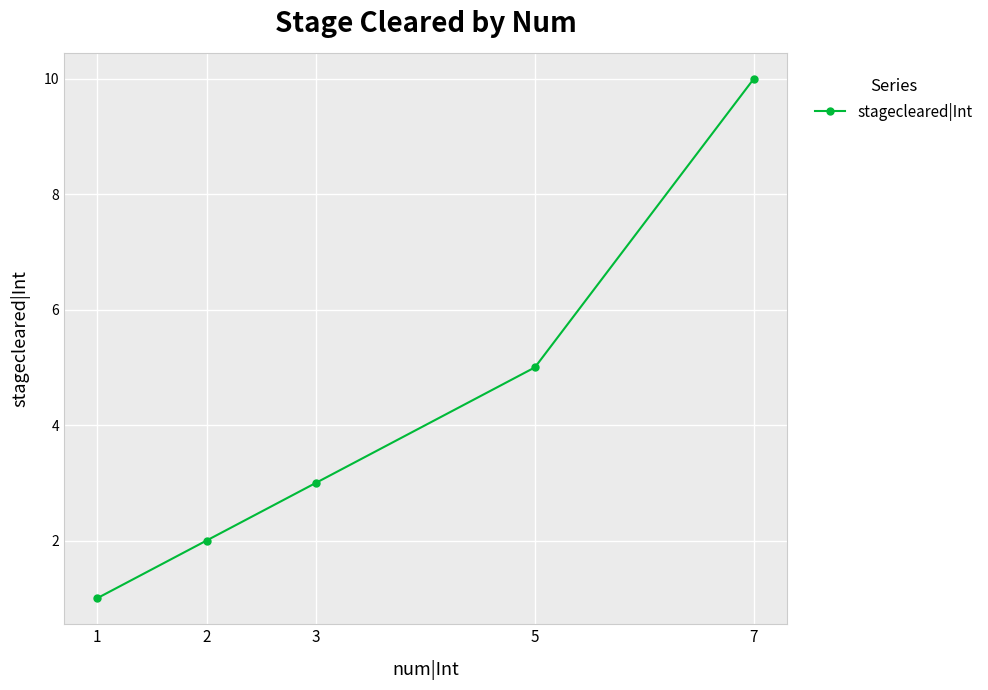

What is the value of the 3rd point from the left?

3